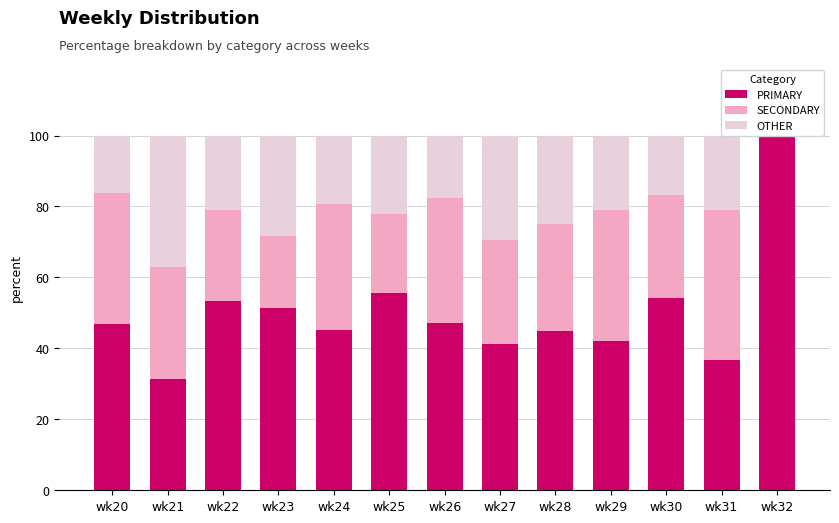

What is the value of the PRIMARY bar at the 11th from the left?

54.2